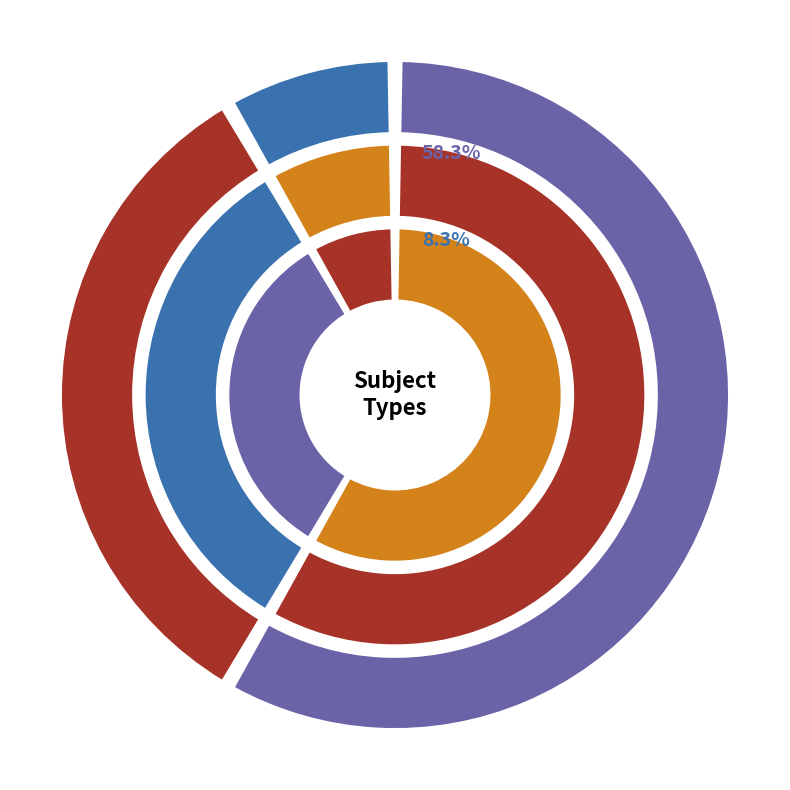

Does any single category account for the majority?

Yes